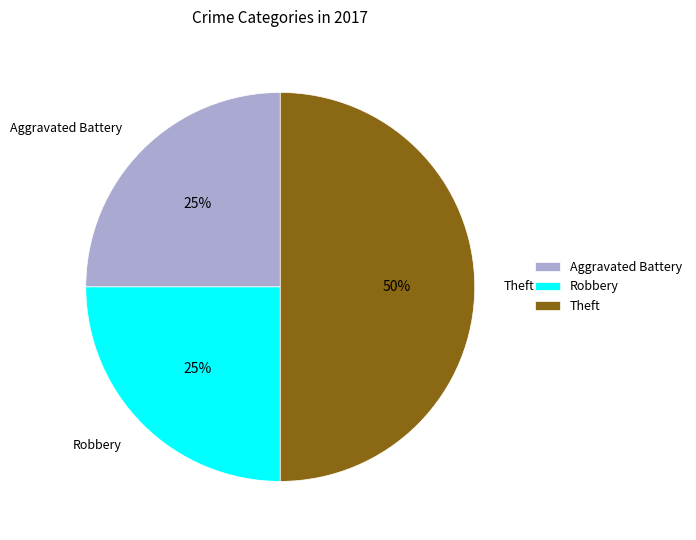

To the nearest percent, what portion does Robbery represent?

25%